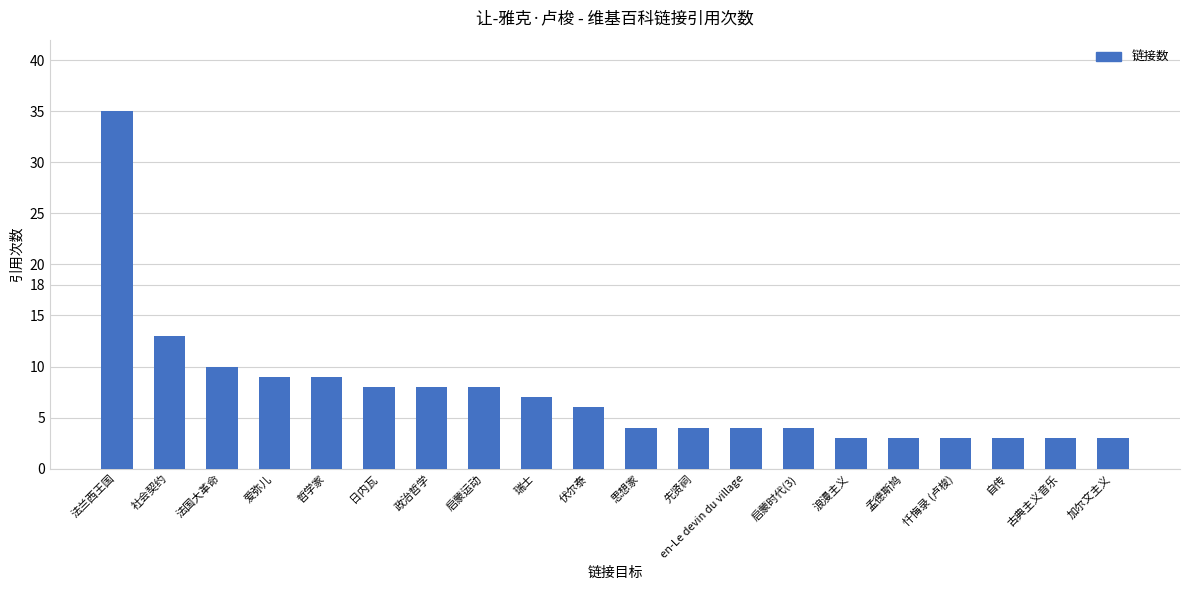

How many bars are there in total?

20